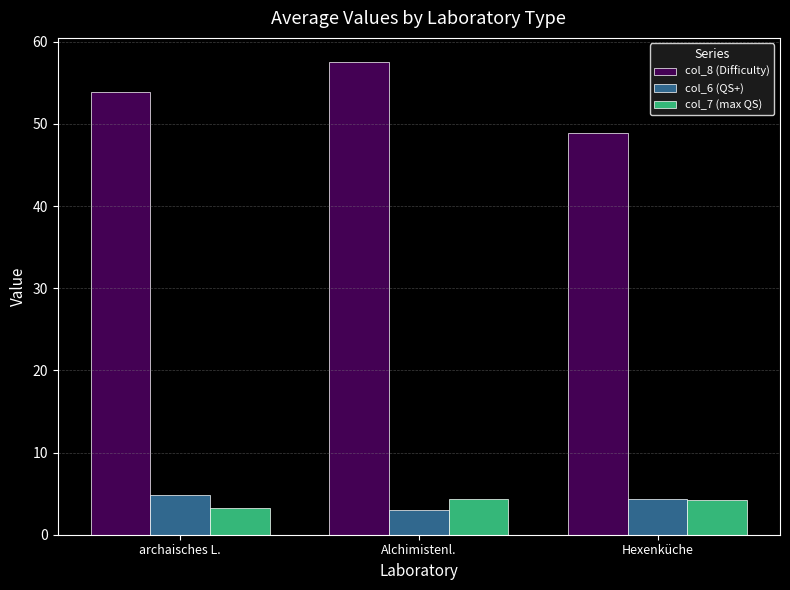

What is the label of the 3rd bar from the left?

Hexenküche